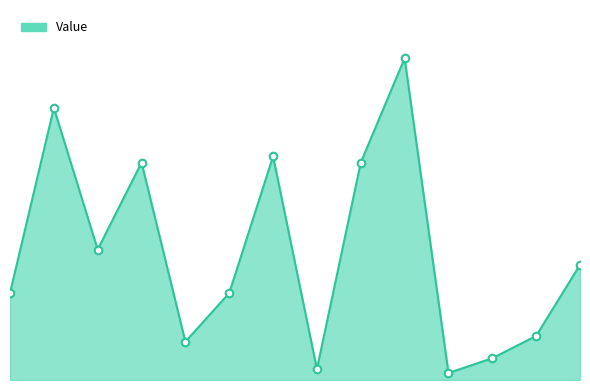

Is this an area chart (filled region under the line)?

Yes